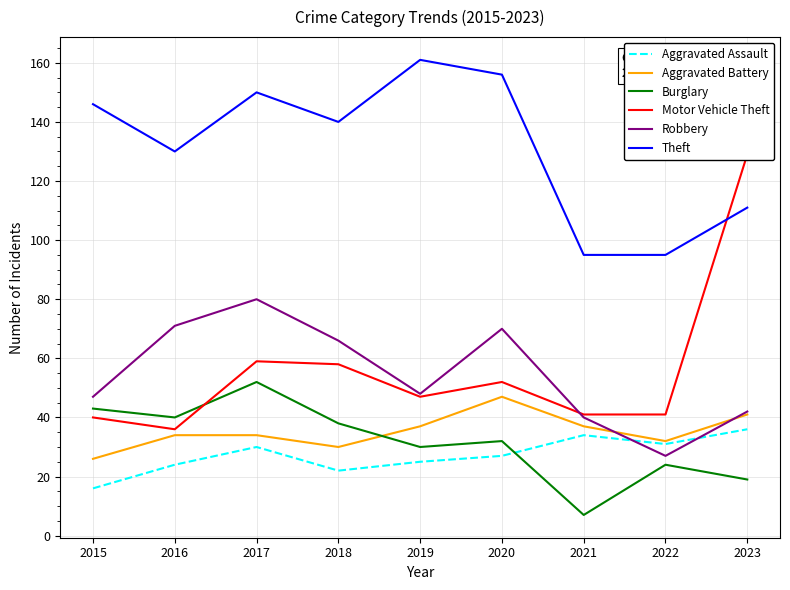

Which series has the widest spread of values?

Motor Vehicle Theft